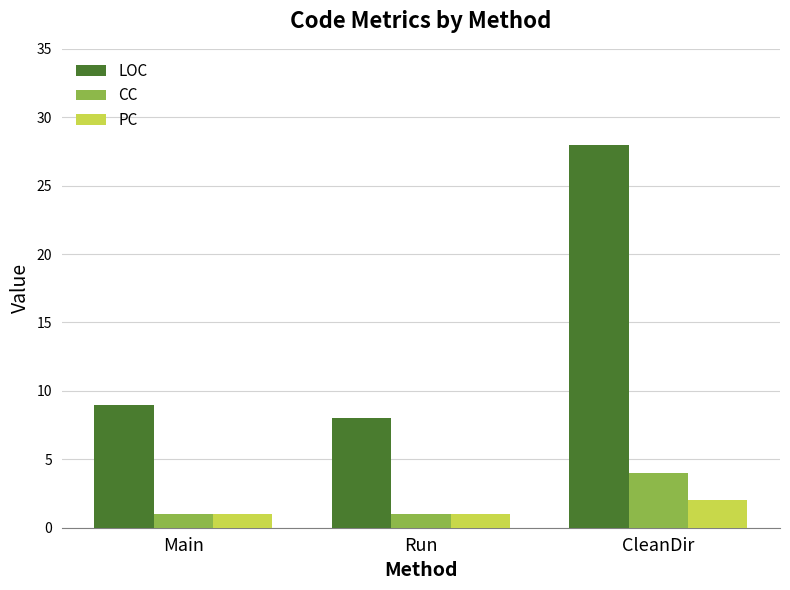

Are the bars grouped side by side (vs. stacked)?

Yes